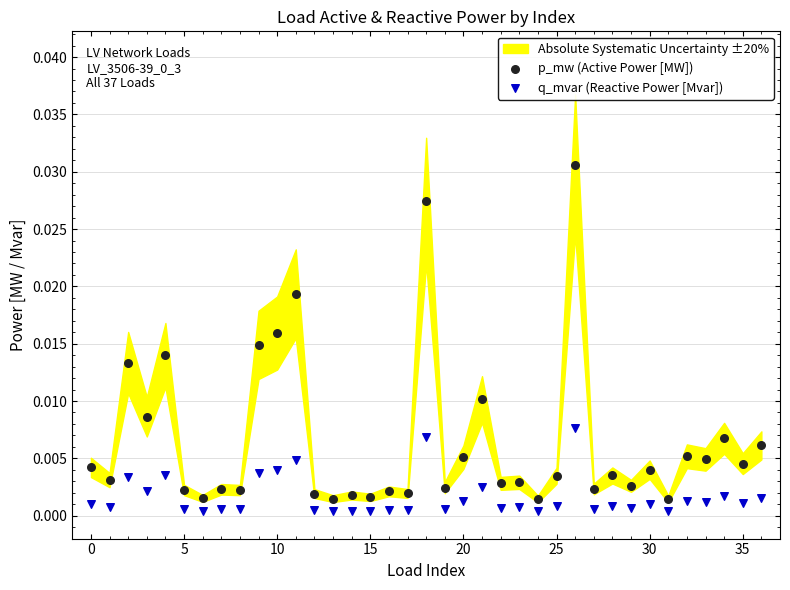

Which series contains the highest Y value?

p_mw (Active Power [MW])